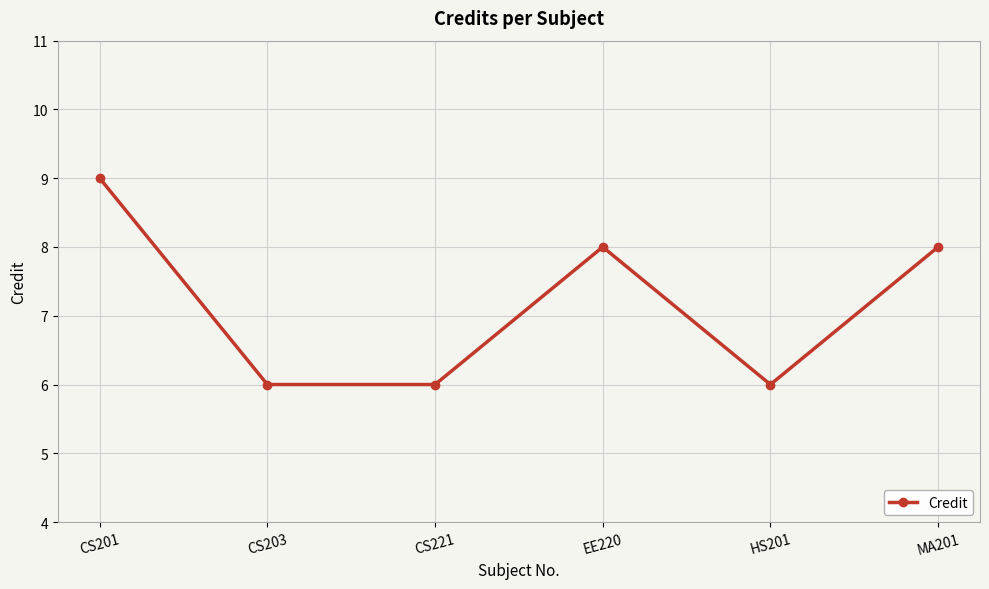

What is the change in value from CS201 to MA201?

-1